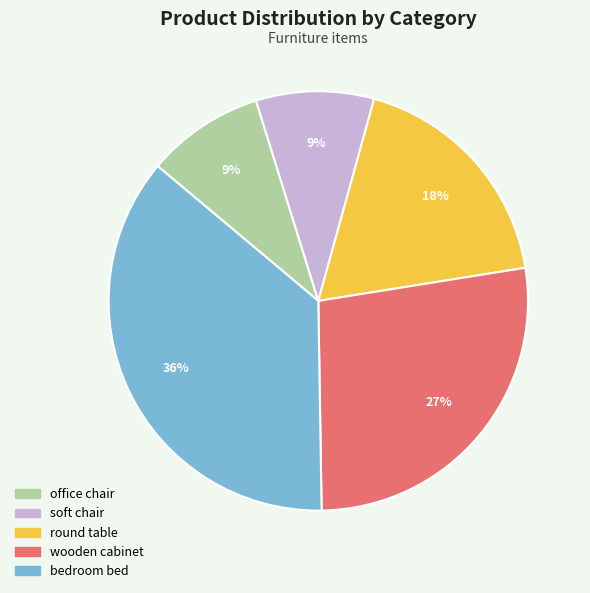

To the nearest percent, what is the difference between the round table and office chair slice percentages?

9%